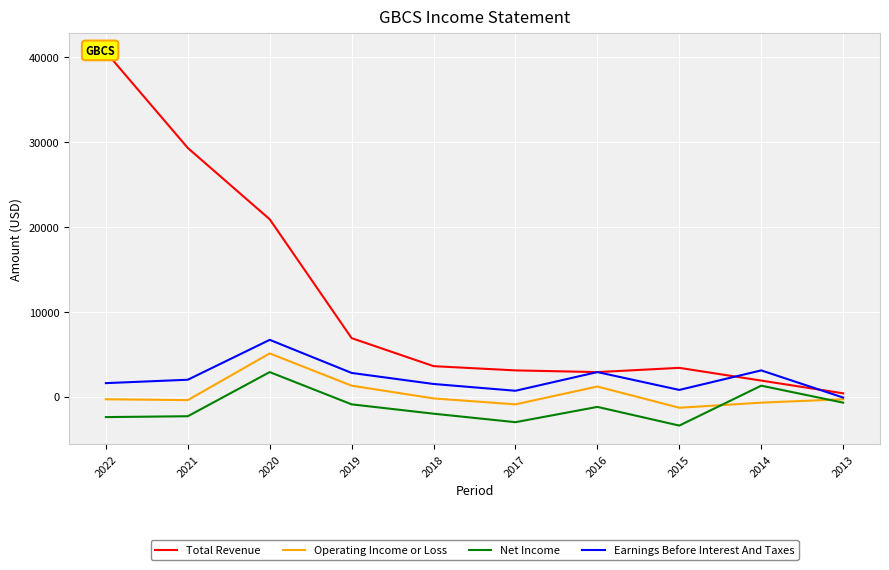

True or false: Operating Income or Loss and Earnings Before Interest And Taxes cross at least once.

False